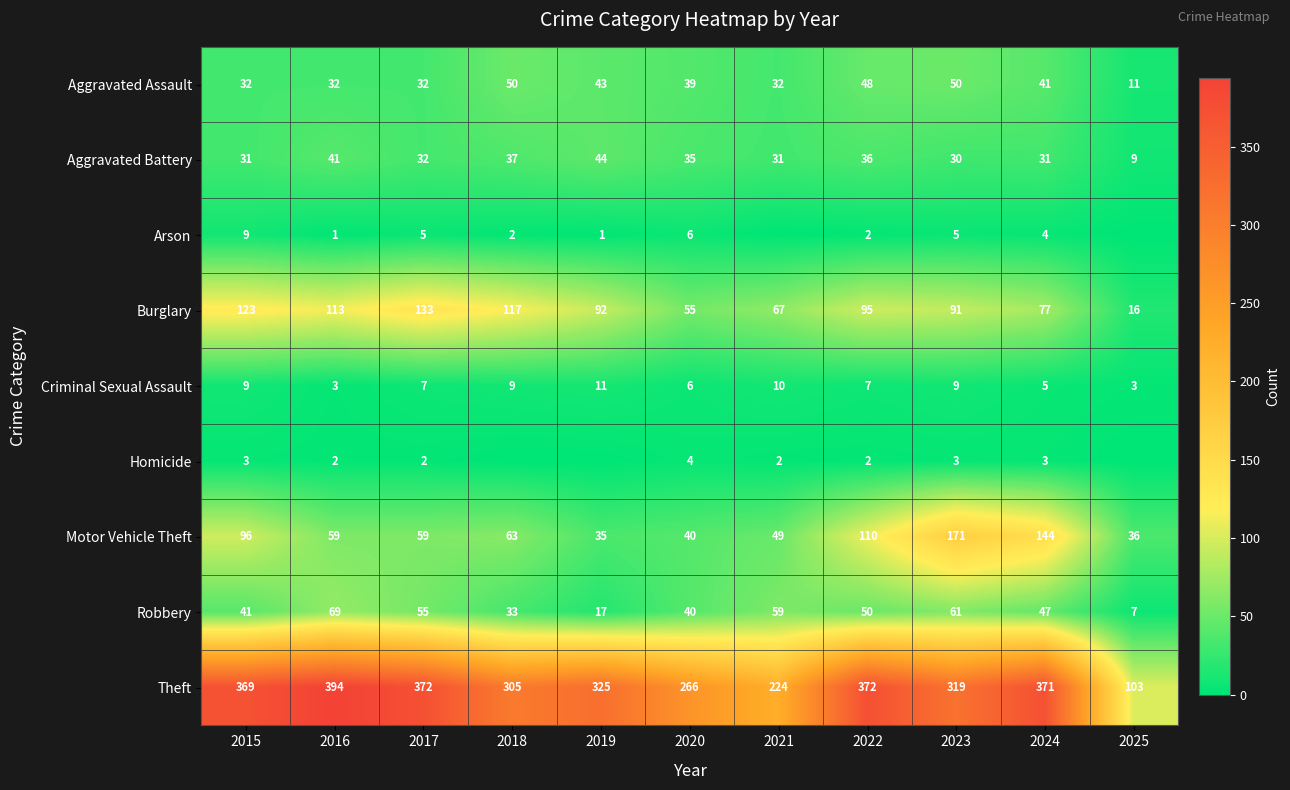

Which label corresponds to the largest value in the chart?

2016